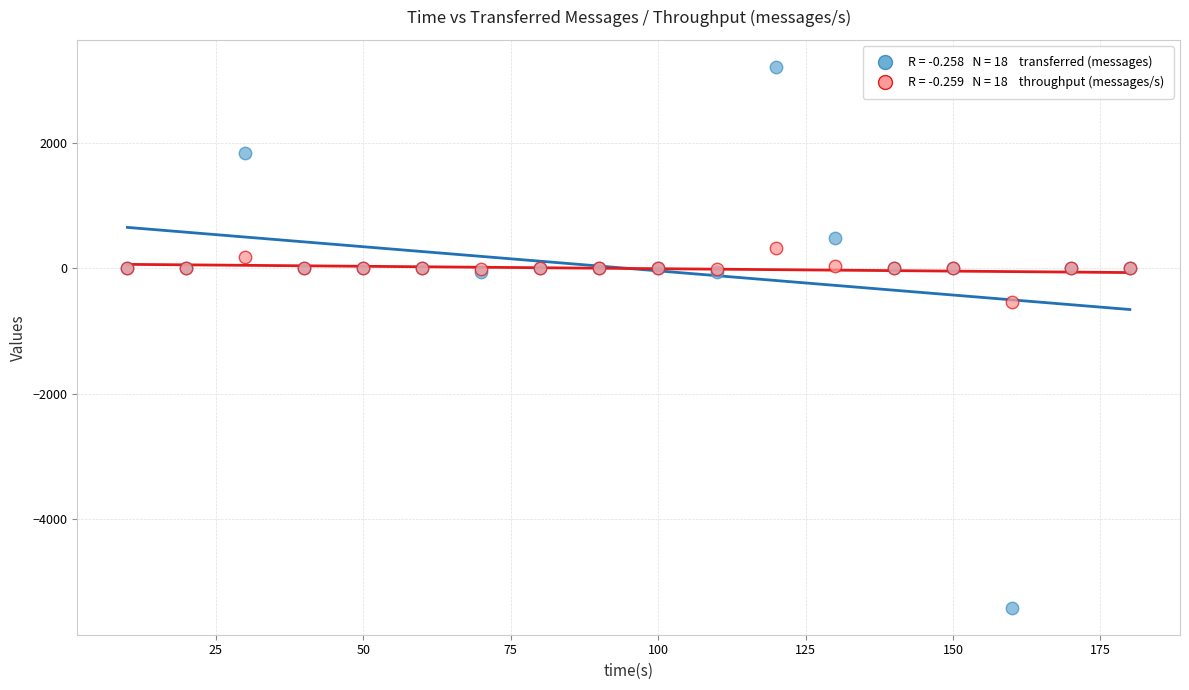

Across all series, what Y value is closest to -1100?

-541